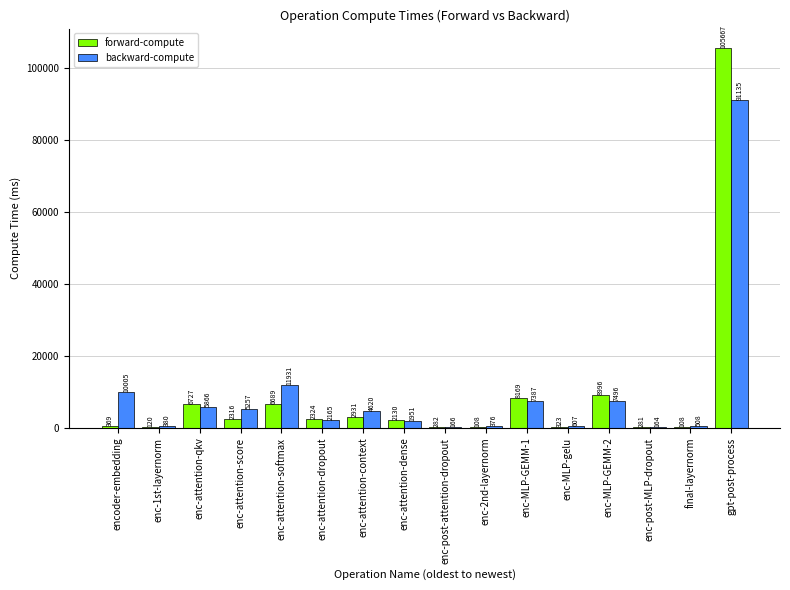

Where does the forward-compute series first go above 2316?

enc-attention-qkv